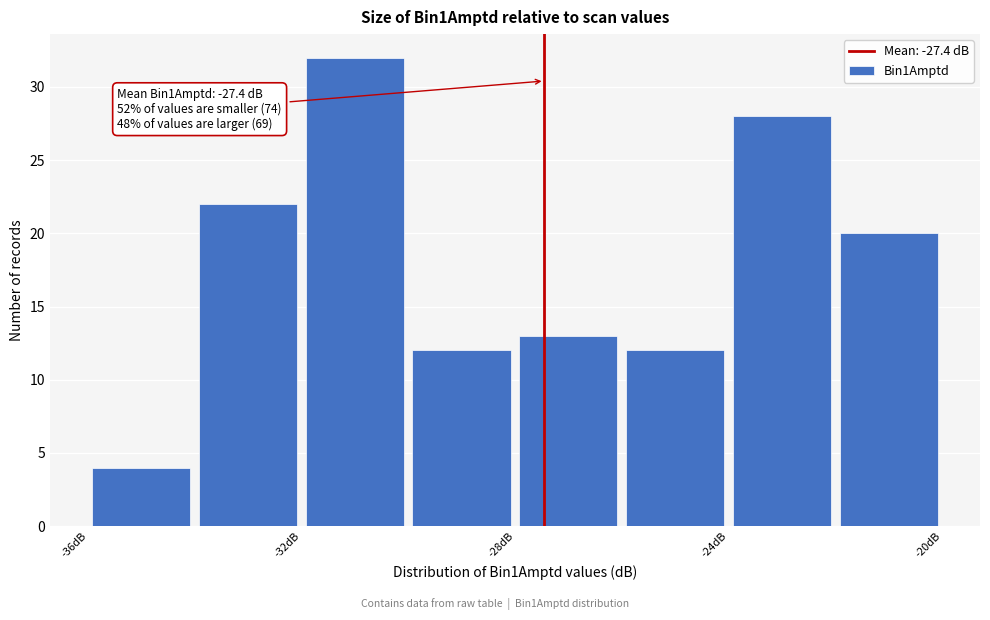

Over which range of the x-axis is the bar tallest?

-32 to -30